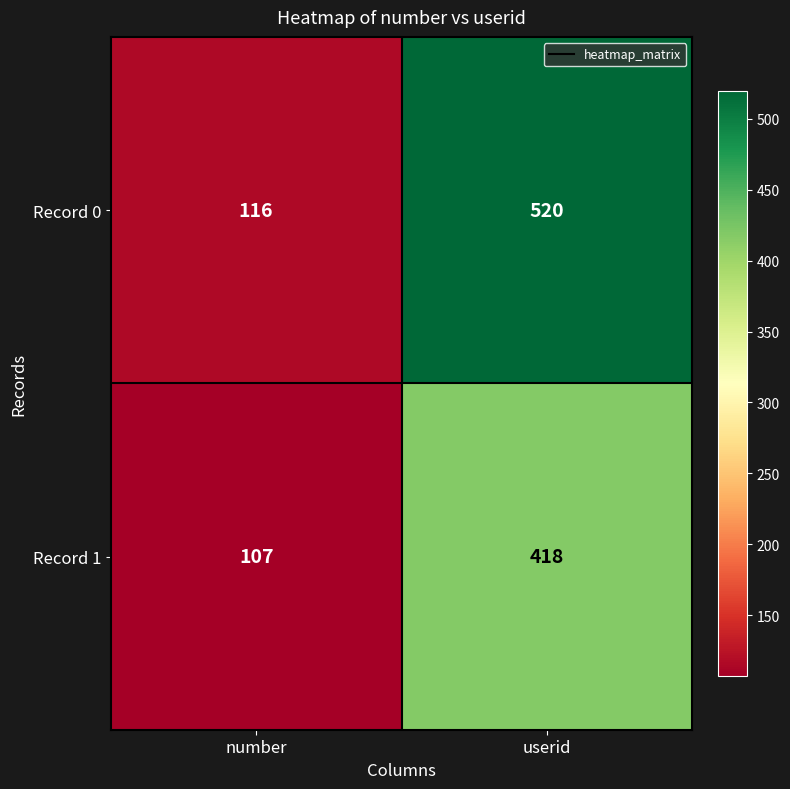

Reading right to left, transcribe all the data shown in this chart.

Record 0: 520	116
Record 1: 418	107